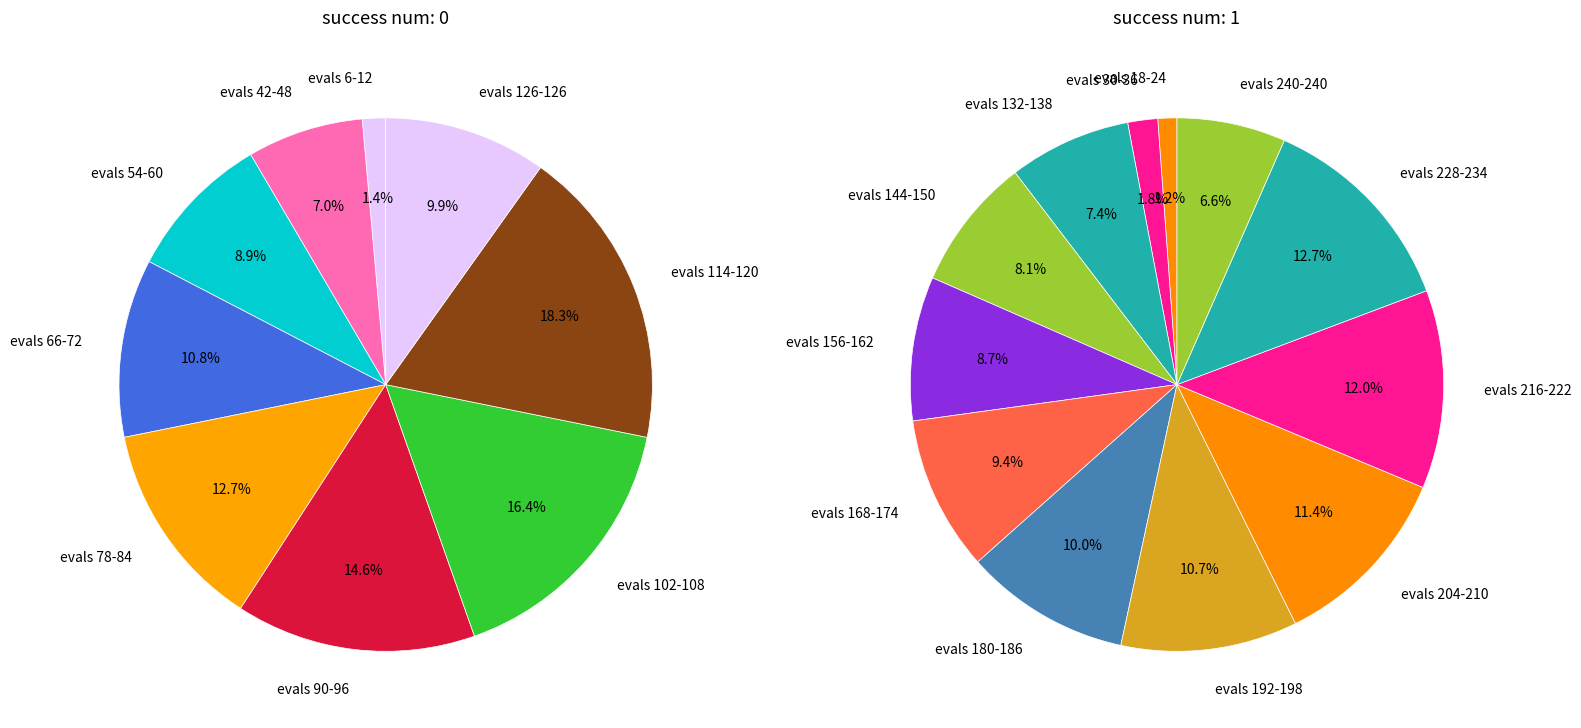

Is it true that 1 is 5% of the pie?

True